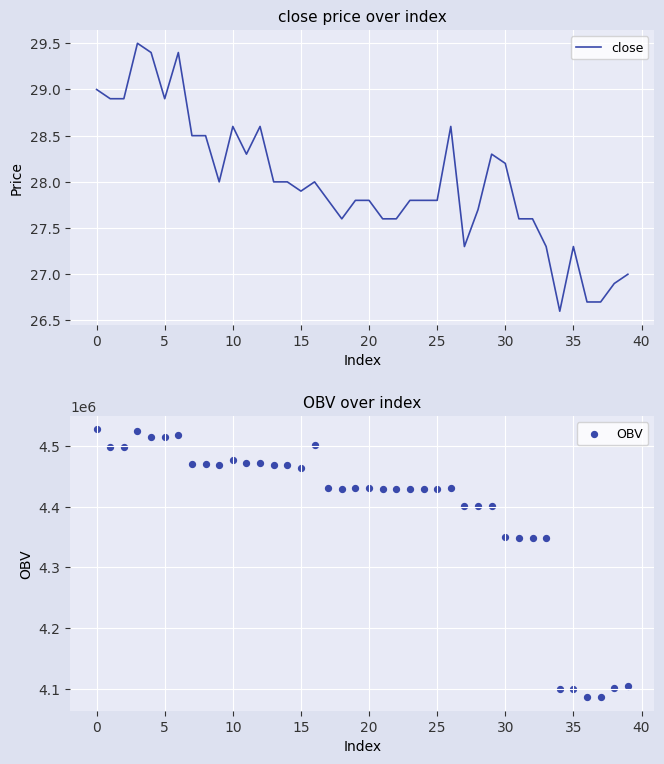

What is the total value across all series at 28?

4401848.2